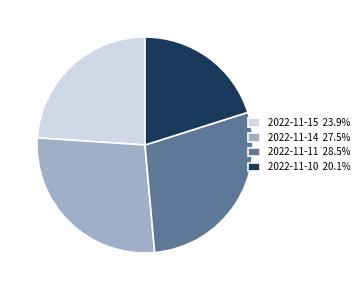

How many slices are in this pie chart?

4